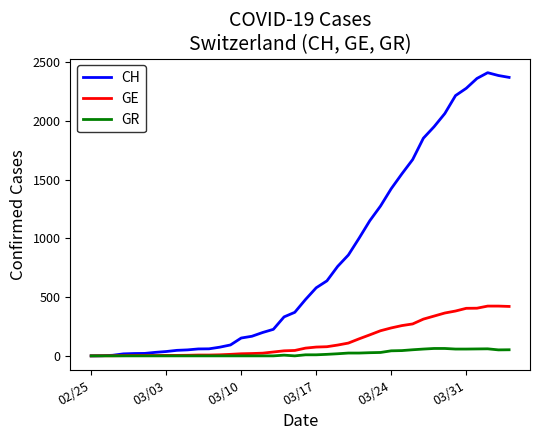

What is the highest value of the CH series?

2412